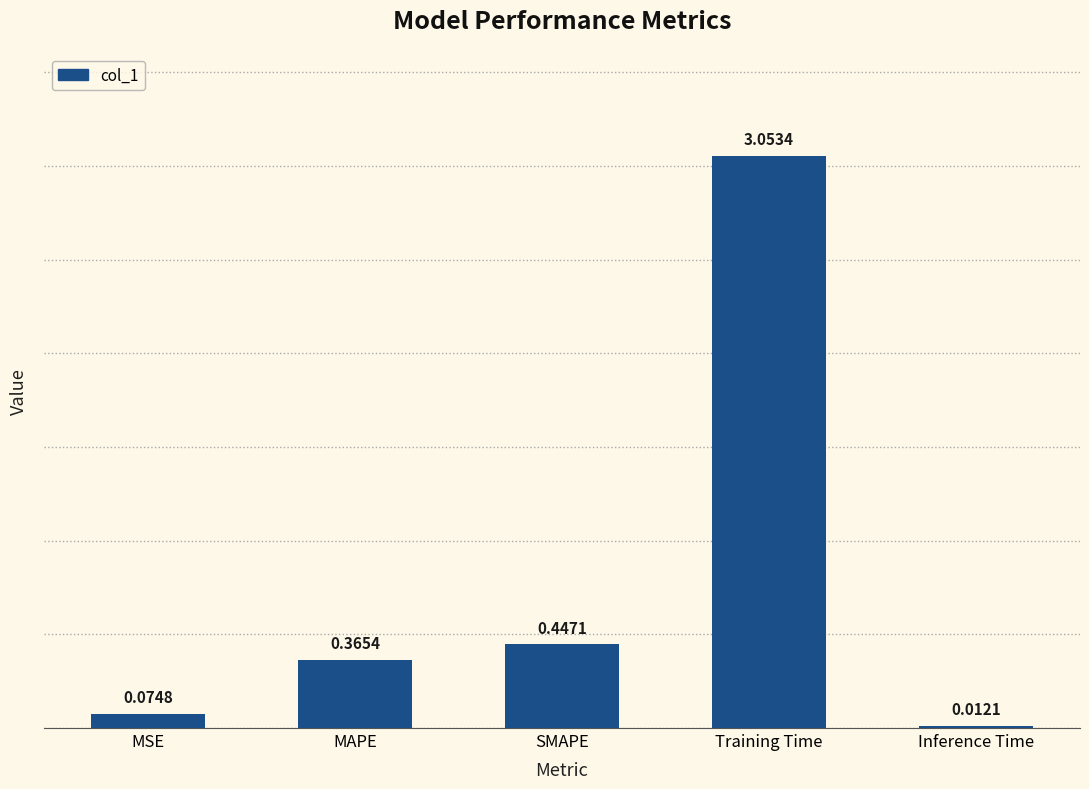

List the labels in order of value, largest first.

Training Time, SMAPE, MAPE, MSE, Inference Time